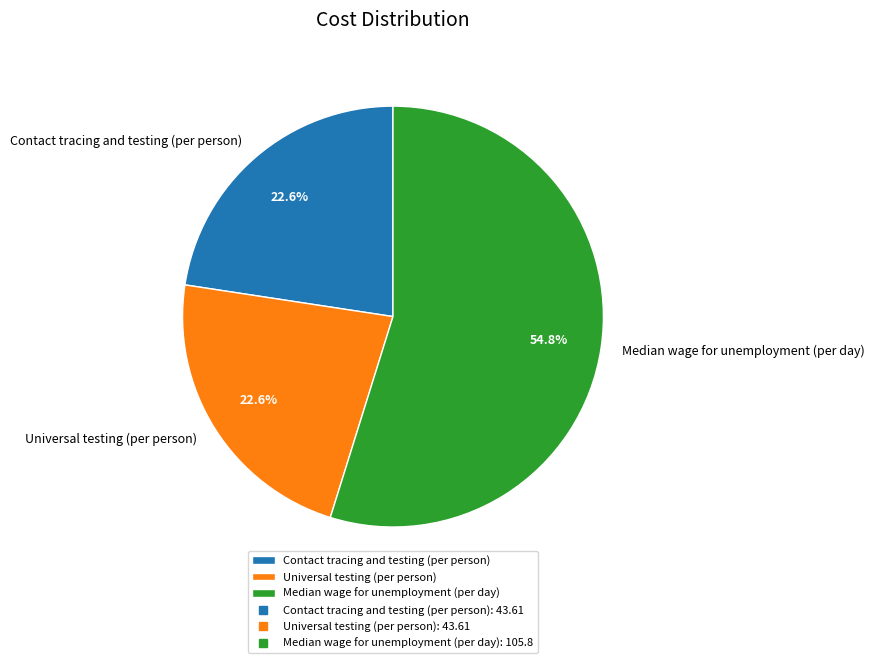

What percentage is the Universal testing (per person) slice, to the nearest percent?

23%